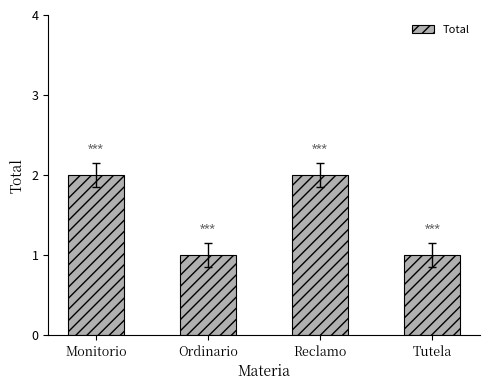

What is the sum of the values at Reclamo and Monitorio?

4